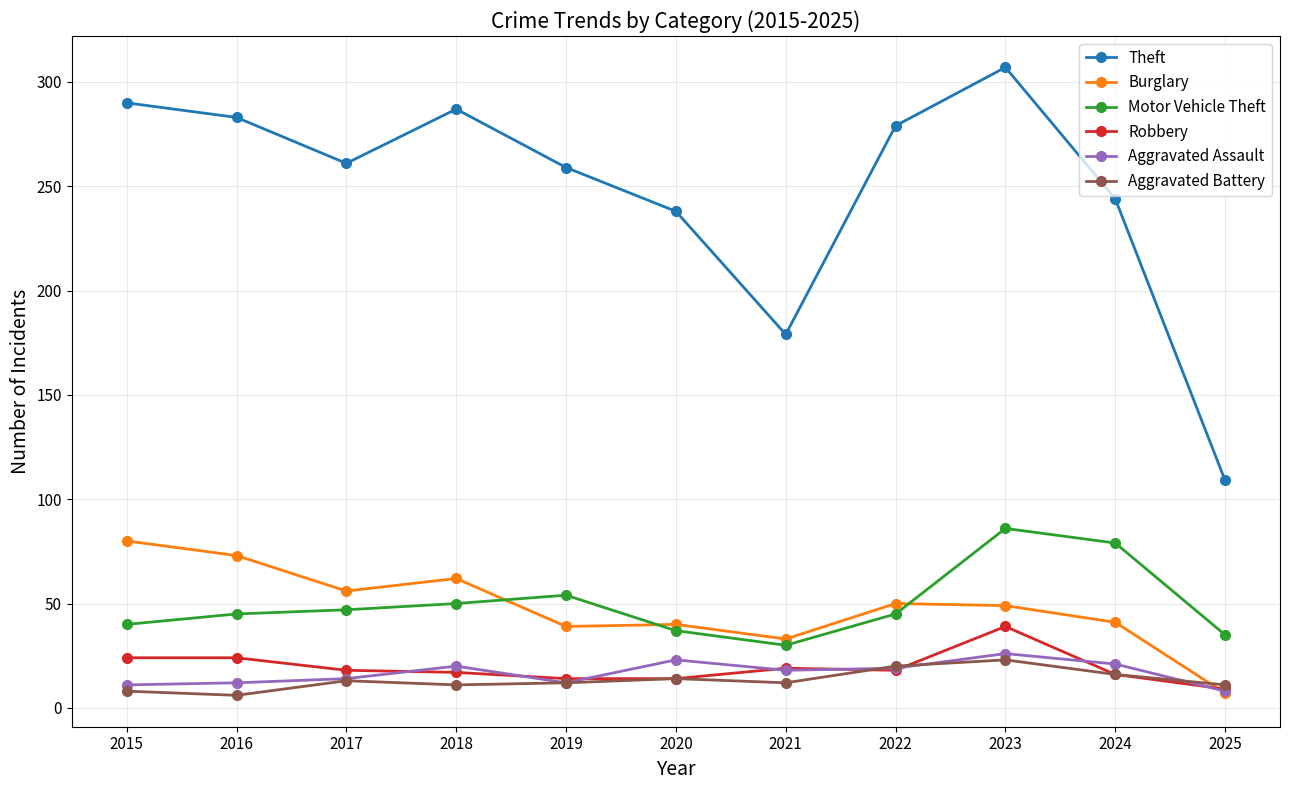

True or false: Motor Vehicle Theft and Robbery intersect in this chart.

False